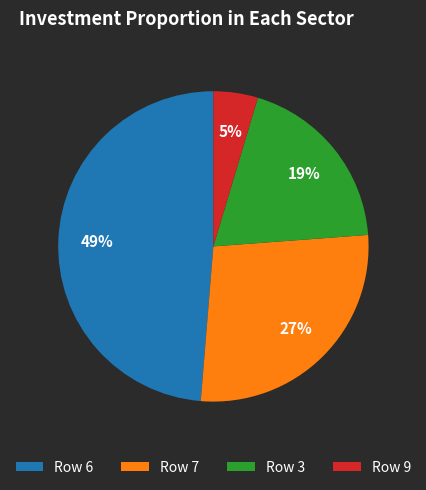

How many segments does this pie chart have?

4